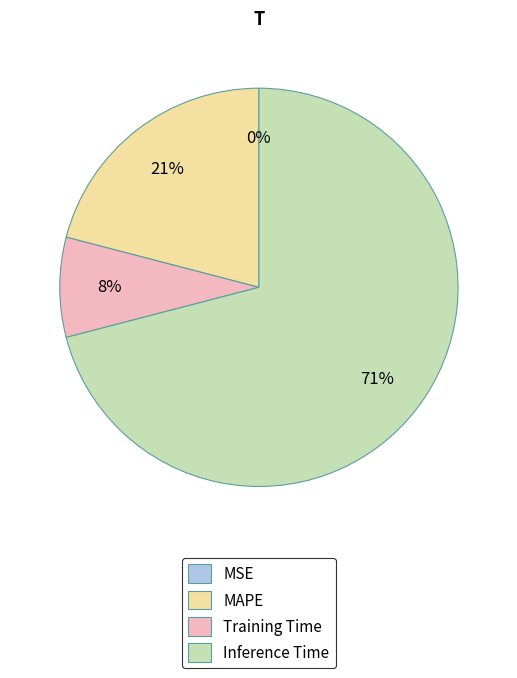

Which slice is the largest?

Inference Time